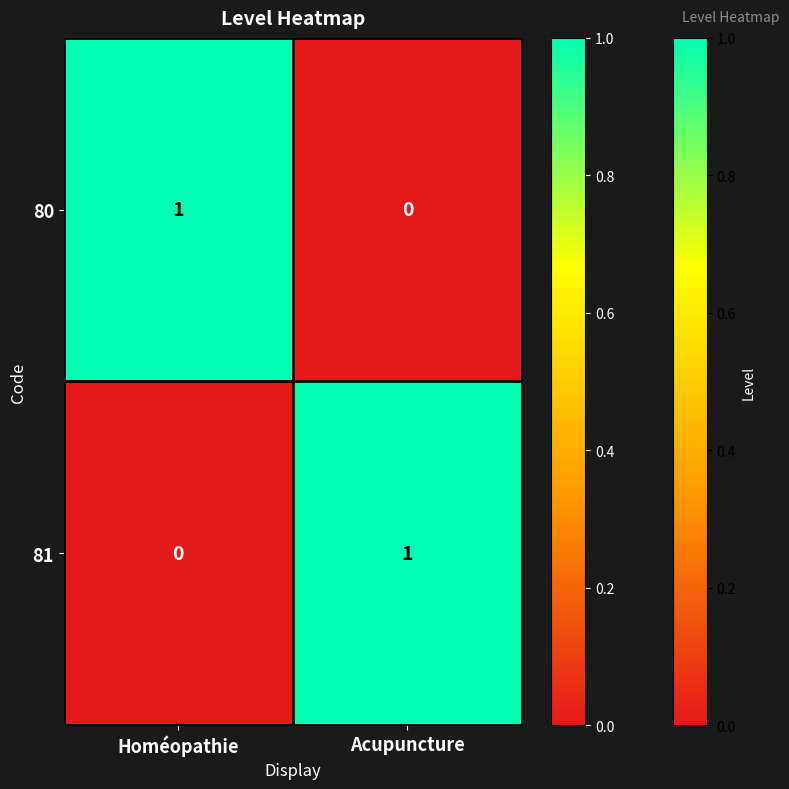

List the labels in order of 81 value, smallest first.

Homéopathie, Acupuncture